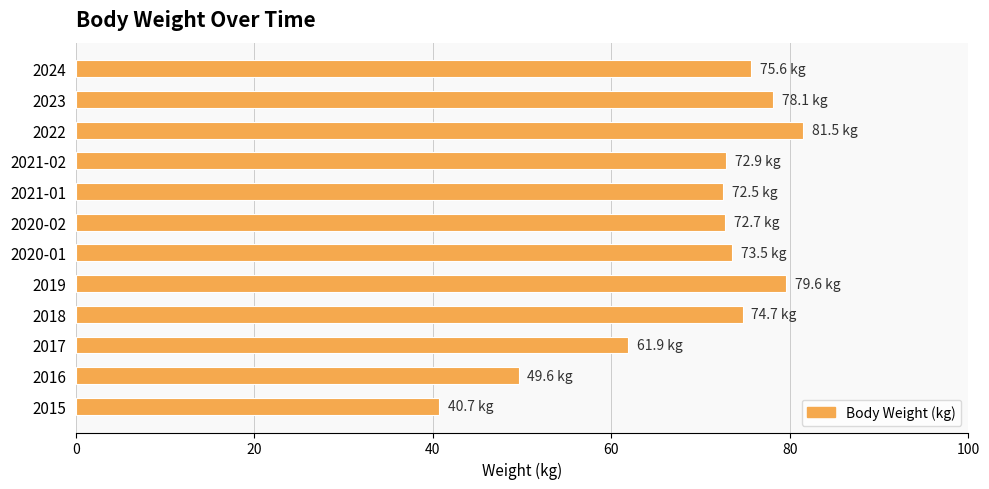

What is the difference between the second highest and second lowest values?

30.0